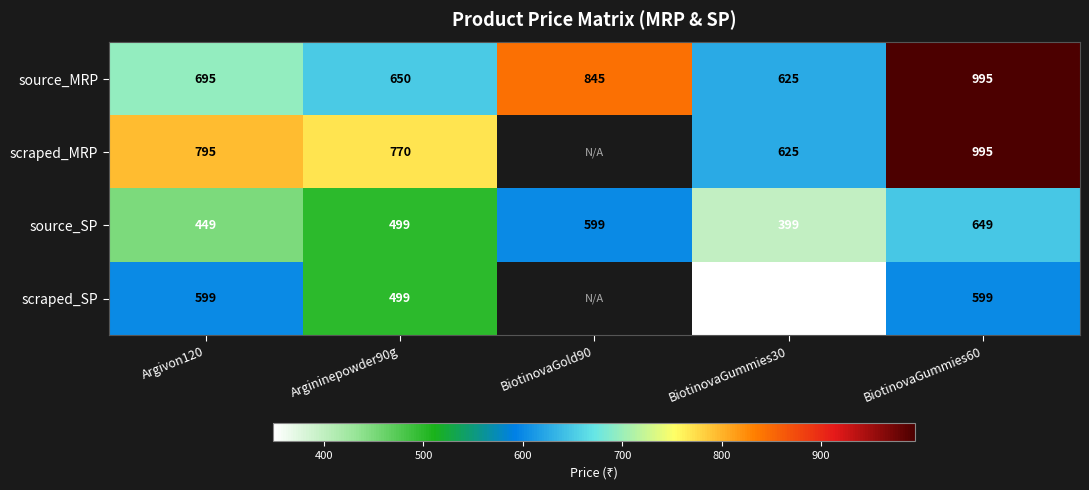

What is the difference between the second highest and second lowest values in the source_MRP series?

195